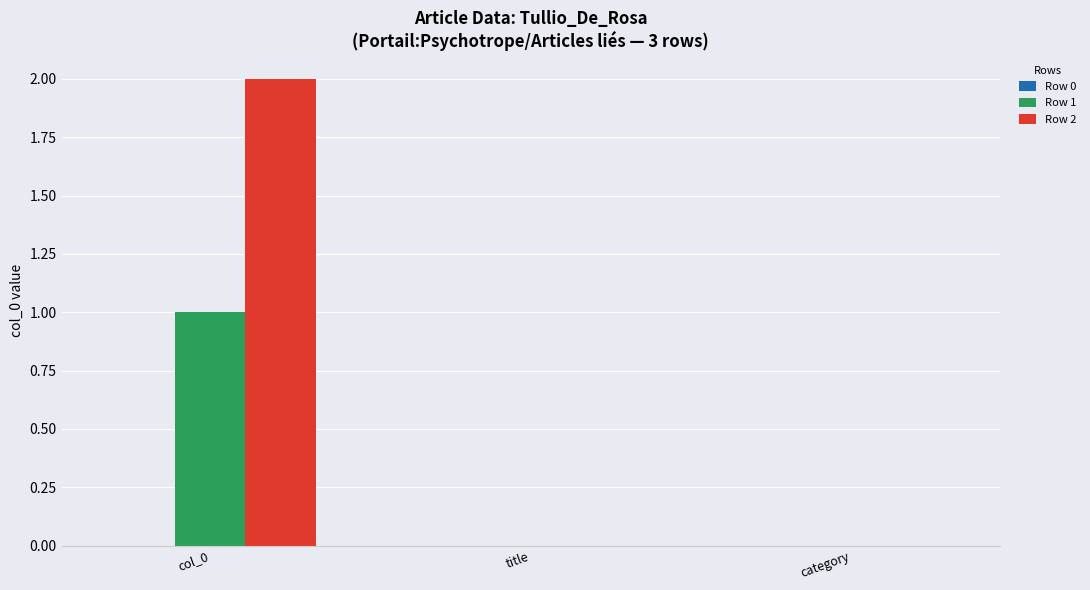

How many series are shown in this chart?

2